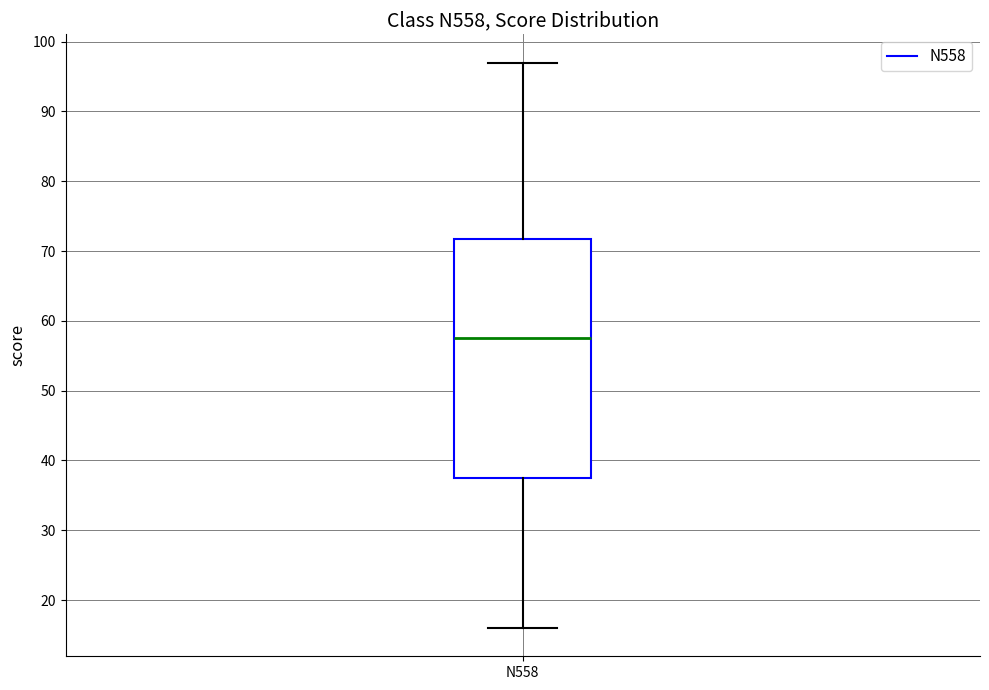

Where is the upper edge of the box for N558 on the y-axis? The values are not printed on the chart, so give them approximately, as read against the axis.

72